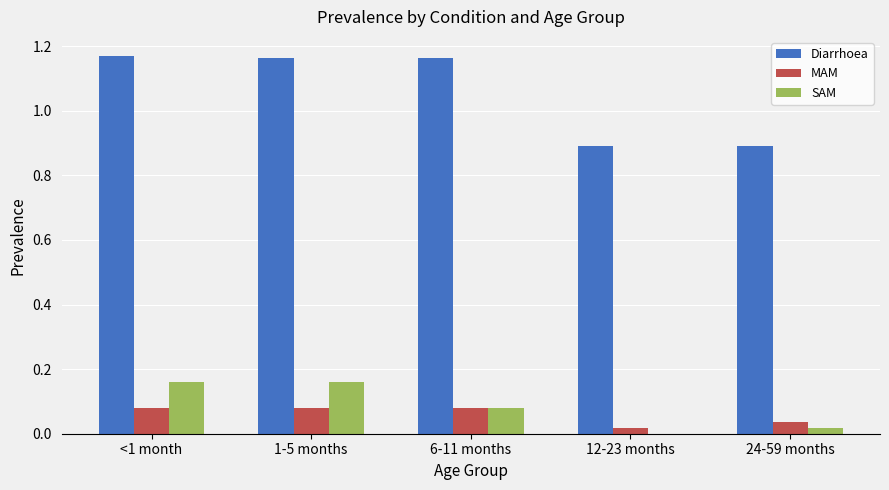

Which series has the largest total across all categories?

Diarrhoea